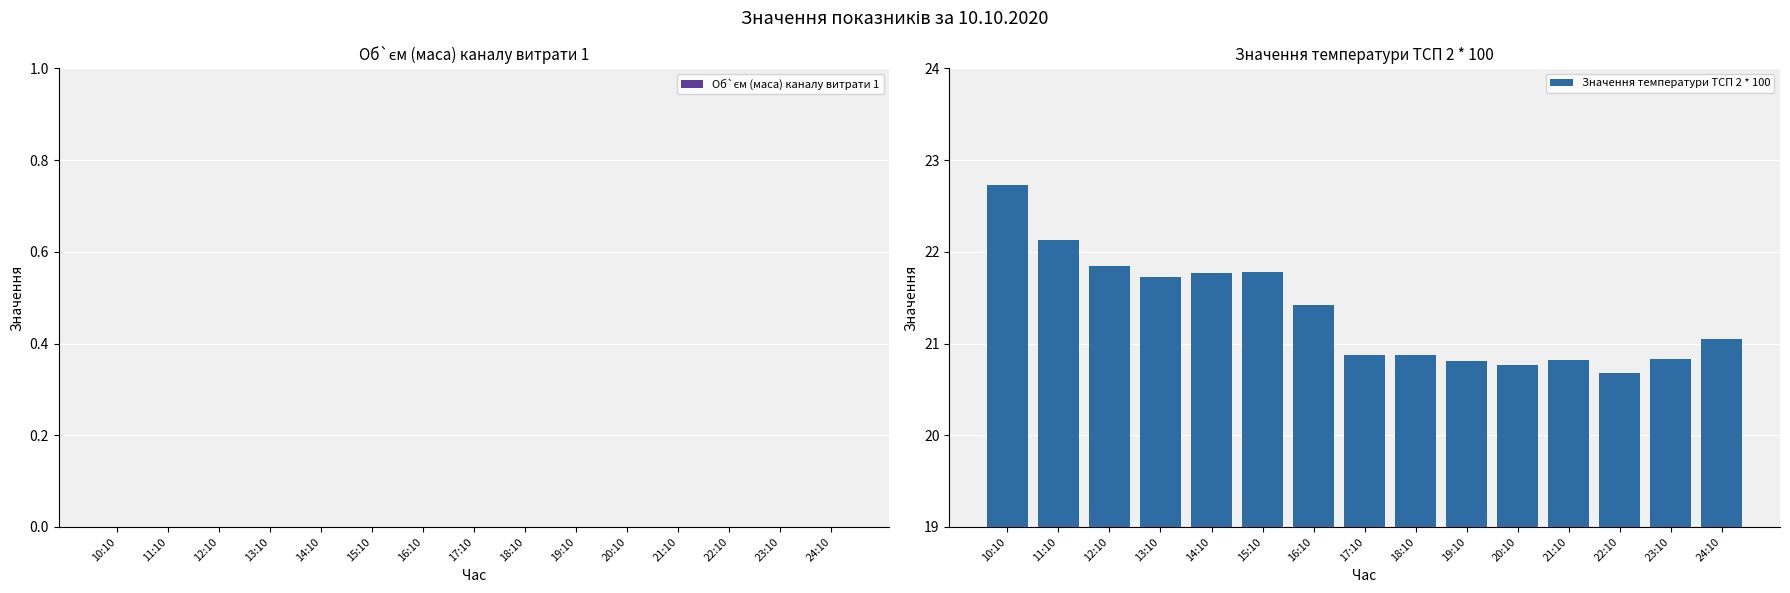

Does the chart contain any negative values?

No